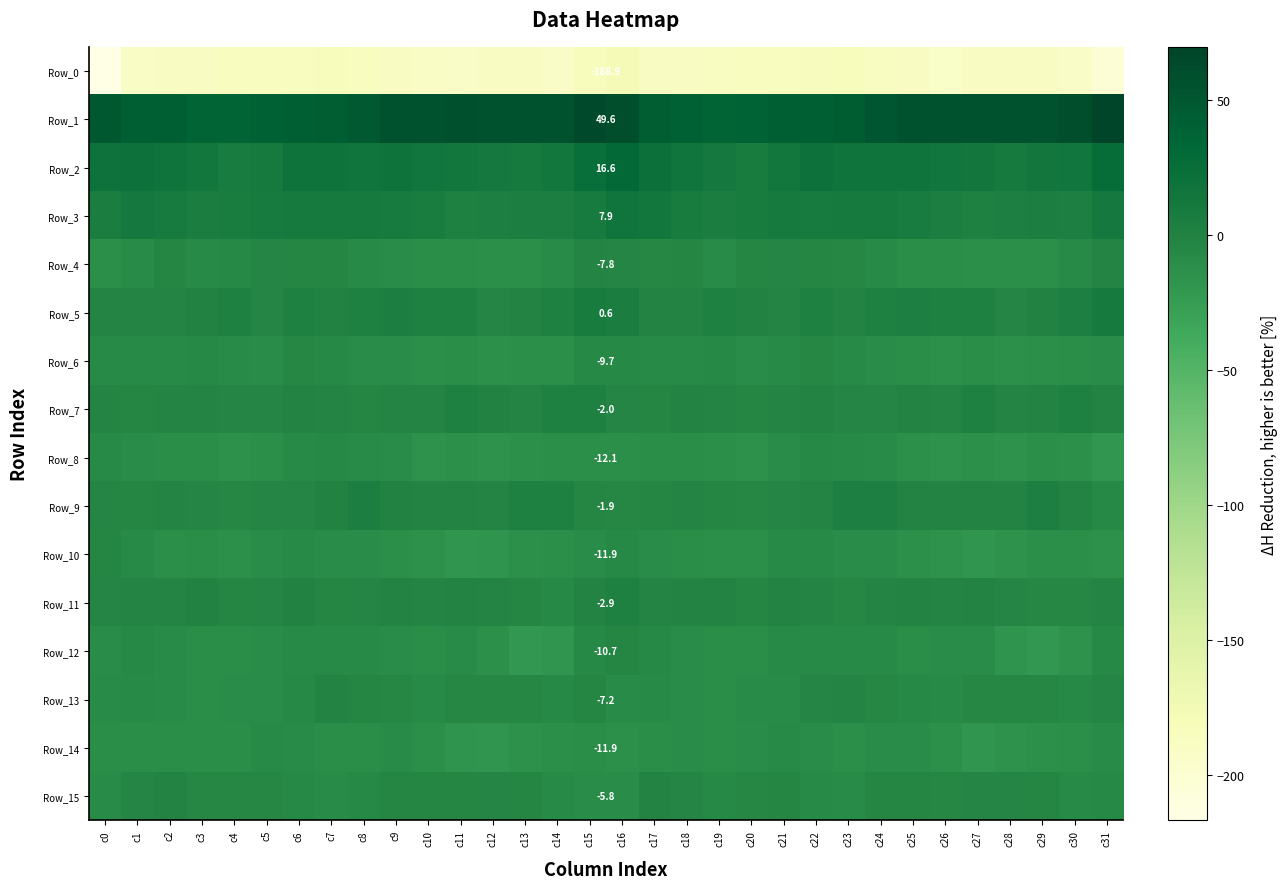

What is the difference between the Row_4 values at c1 and c0?

2.9